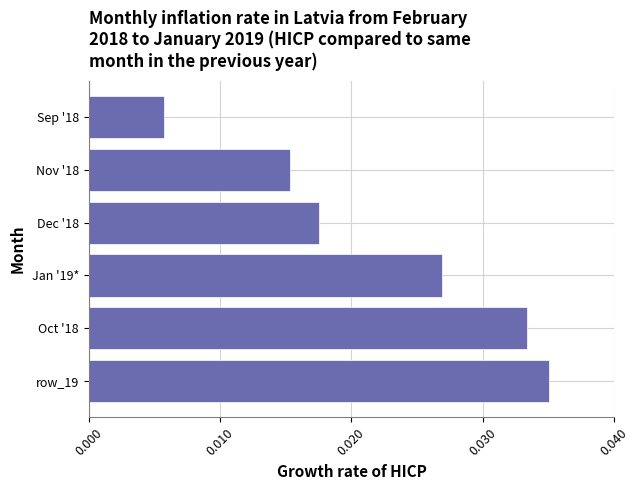

Rank the categories by value from highest to lowest.

row_19, Oct '18, Jan '19*, Dec '18, Nov '18, Sep '18